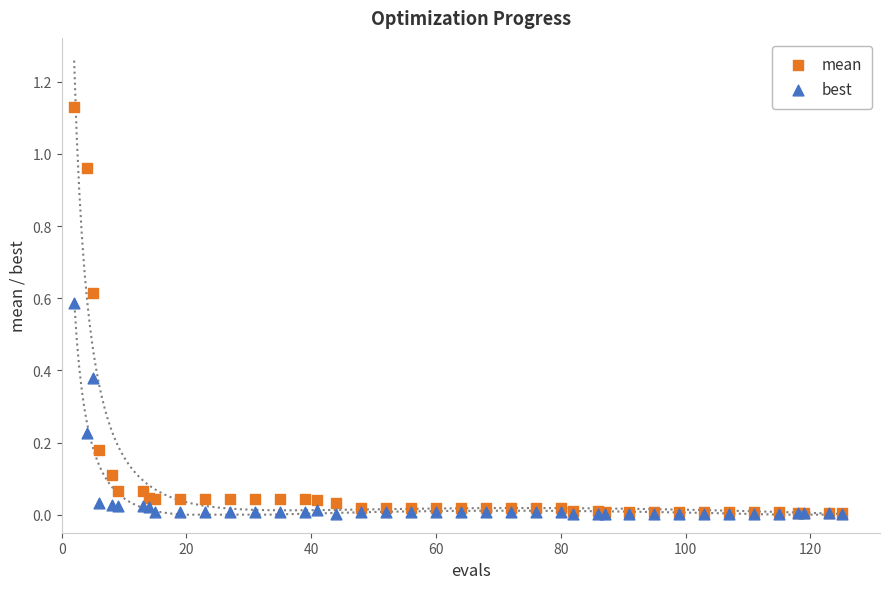

Which series has the widest spread of Y values?

mean